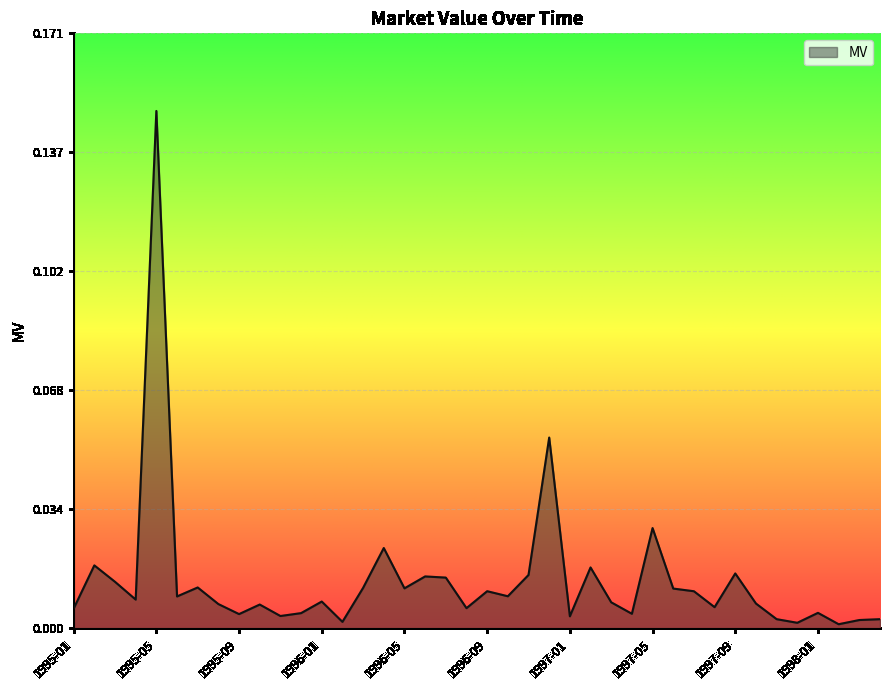

Where is the data nearest to the value 0?

1998-02